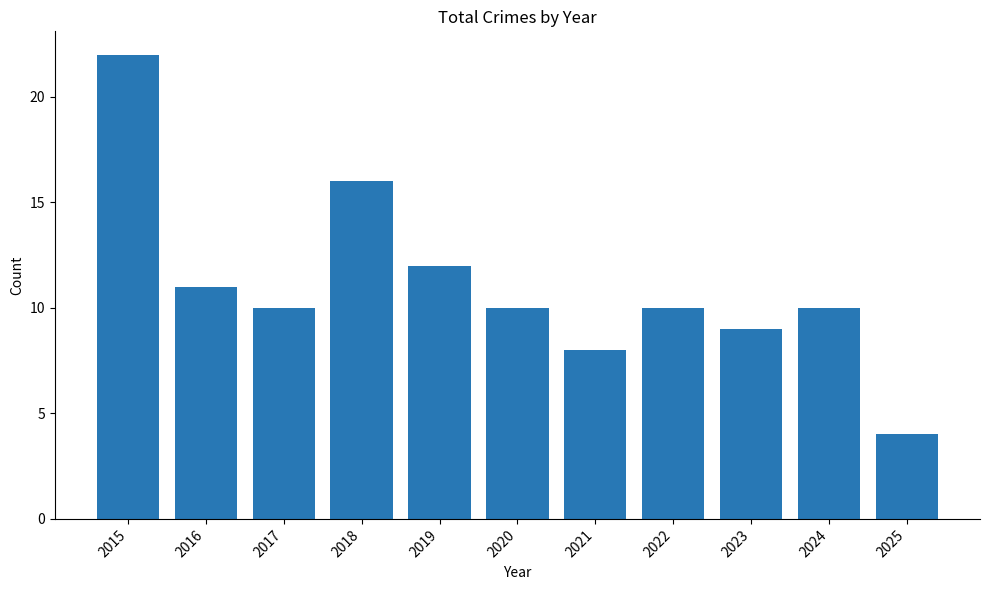

What is the minimum value shown in the chart?

4